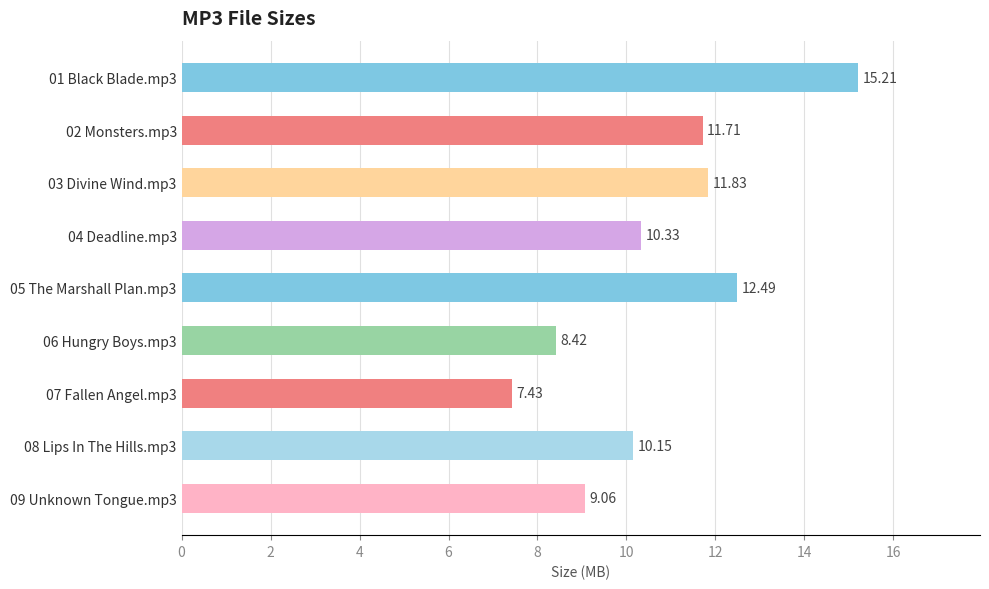

How many values are below 10?

3